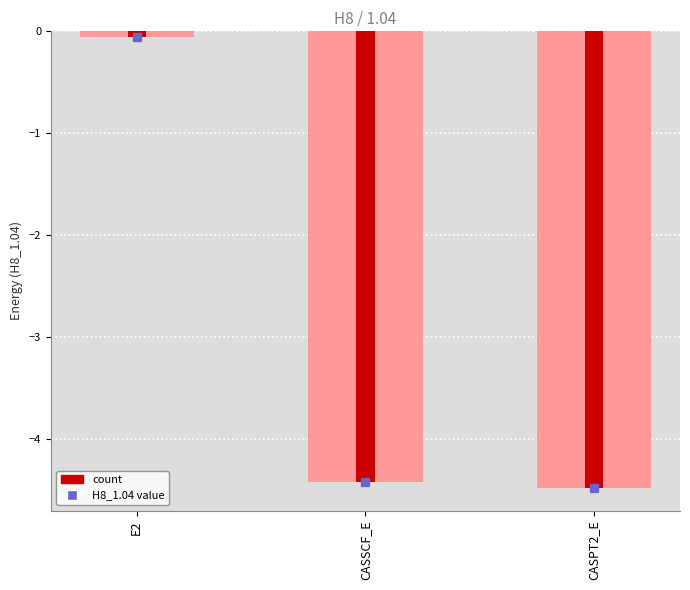

What position from the left is E2?

1